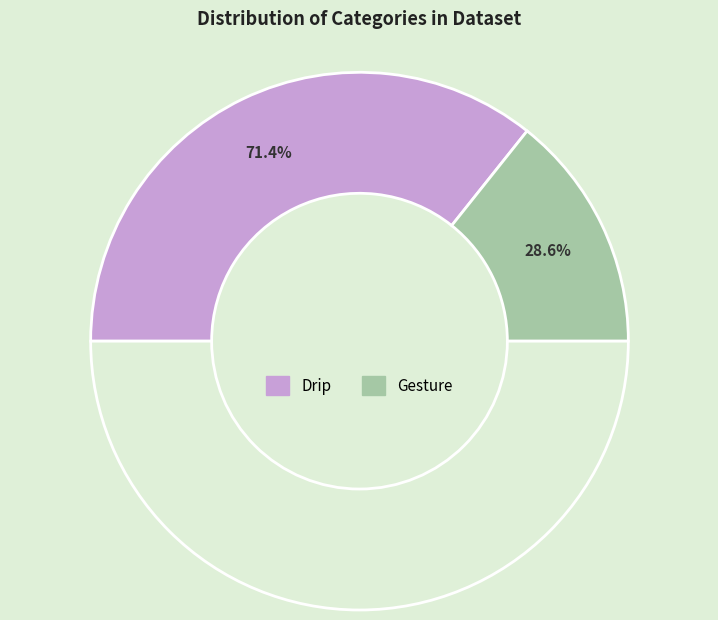

Rank the categories by value from lowest to highest.

Gesture, Drip